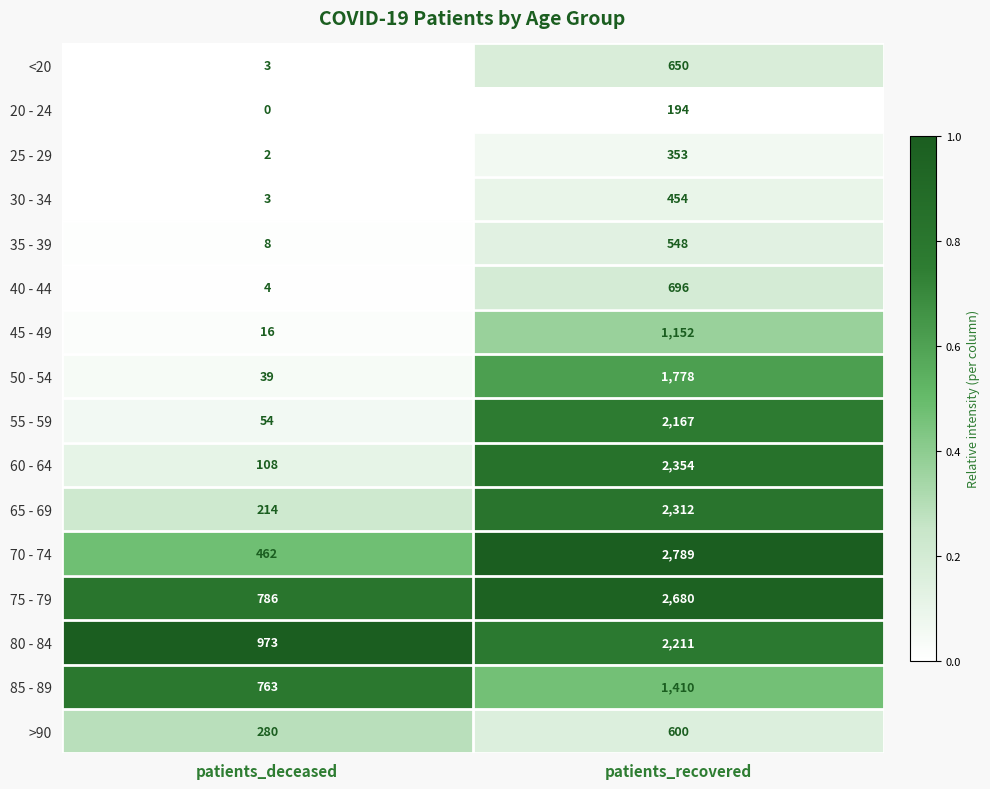

What is the difference between the maximum and minimum values in the 20 - 24 series?

194